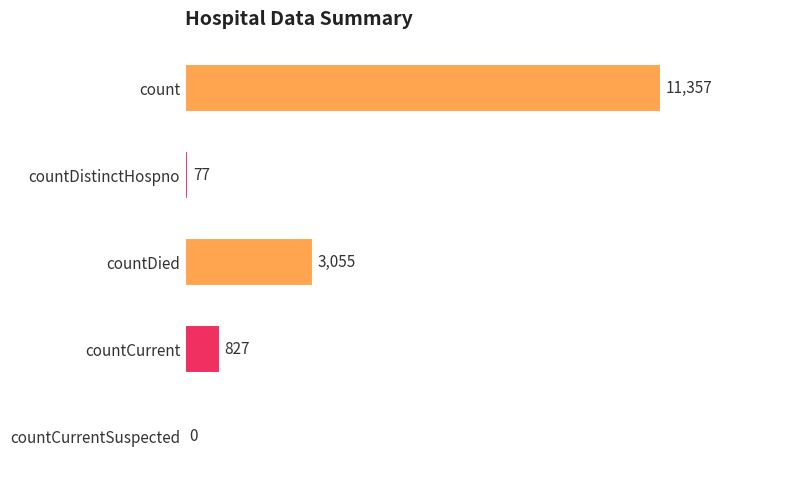

What is the maximum value shown in the chart?

11357